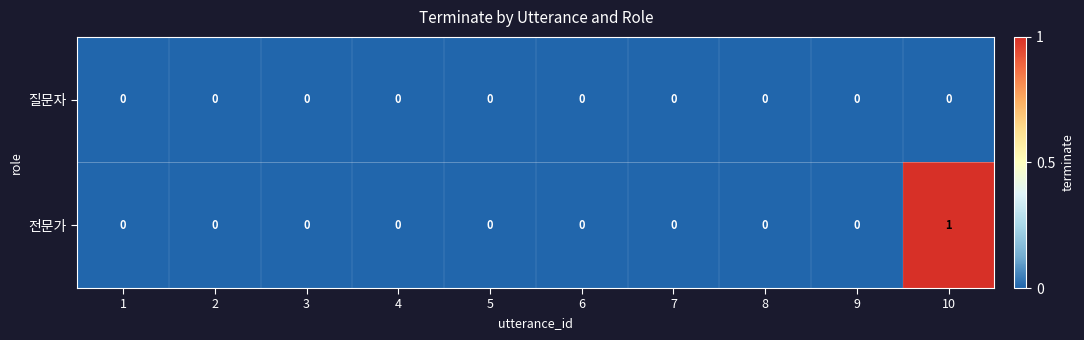

List the series in order of their overall mean, lowest first.

질문자, 전문가